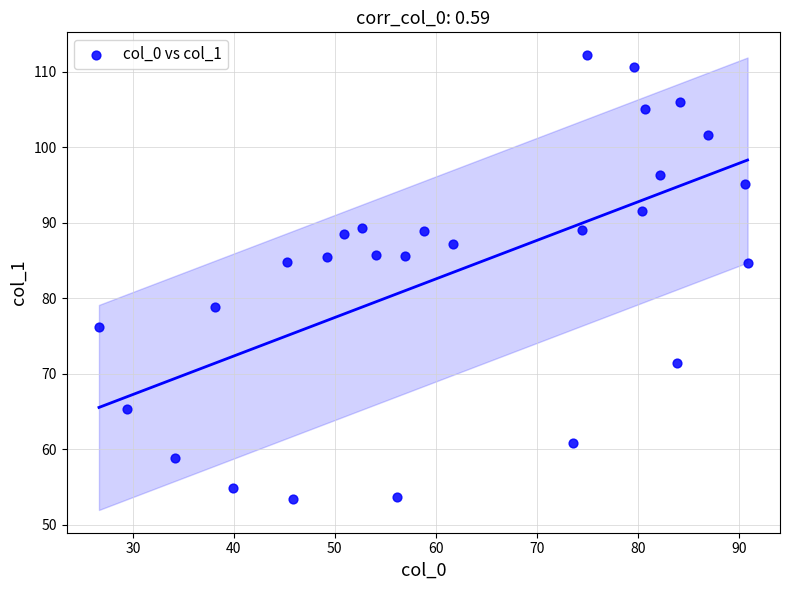

What is the range of X values (max minus min)?

64.3